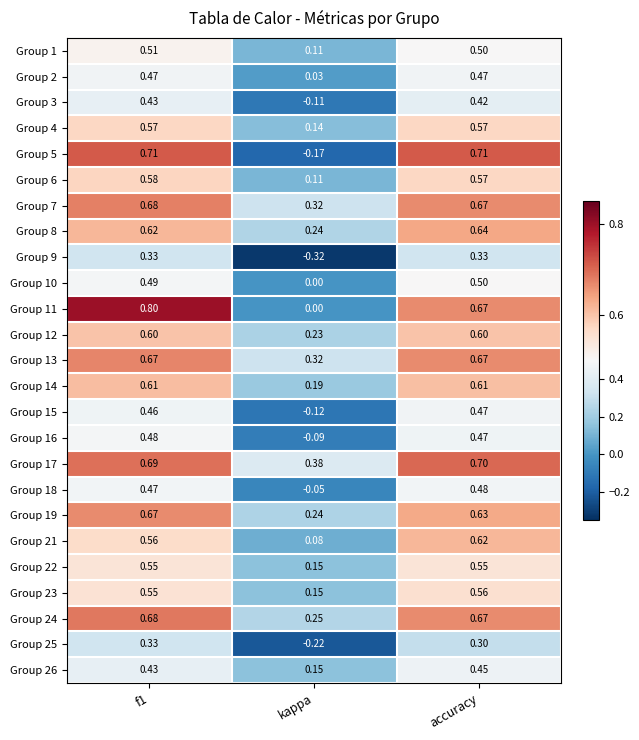

At which label is Group 12 closest to 0?

kappa